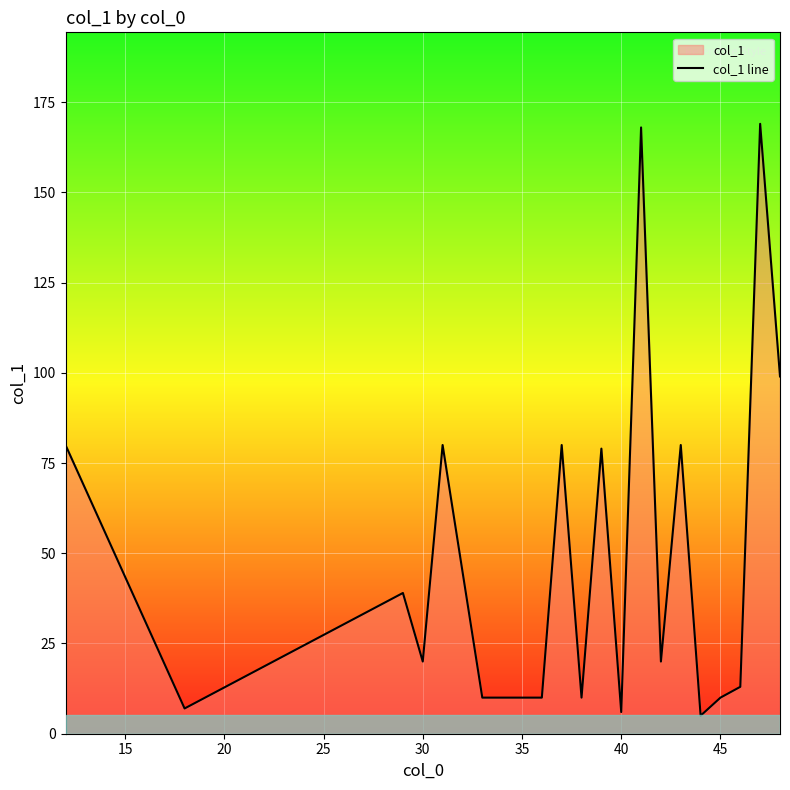

What is the greatest value displayed?

169